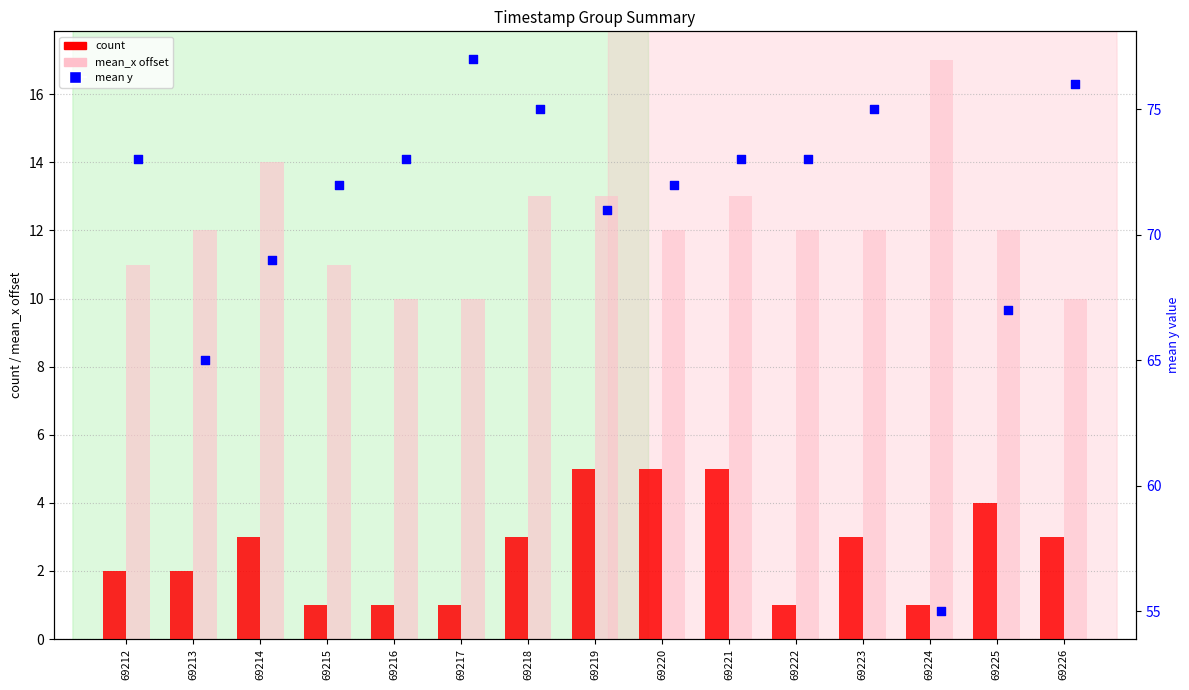

Is the value of count at 69225 greater than the value of mean_x offset at 69223?

No